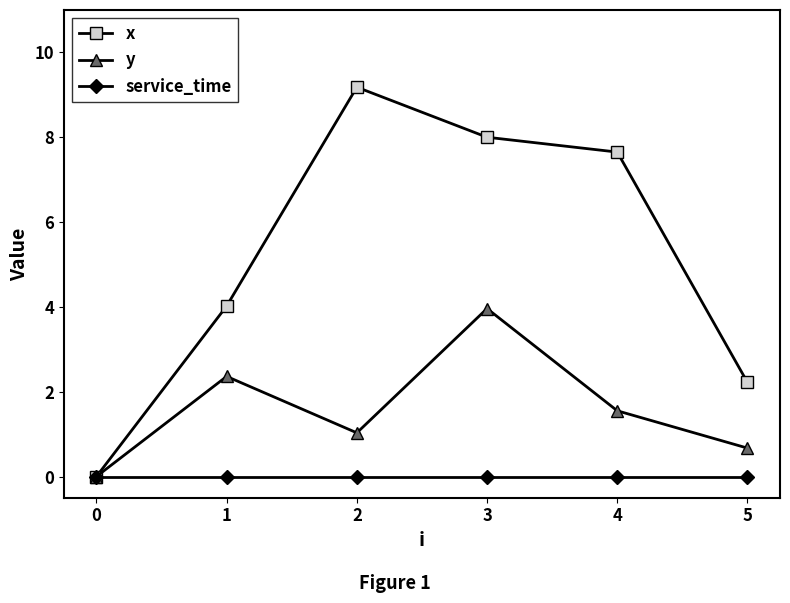

List the series in order of their overall mean, highest first.

x, y, service_time